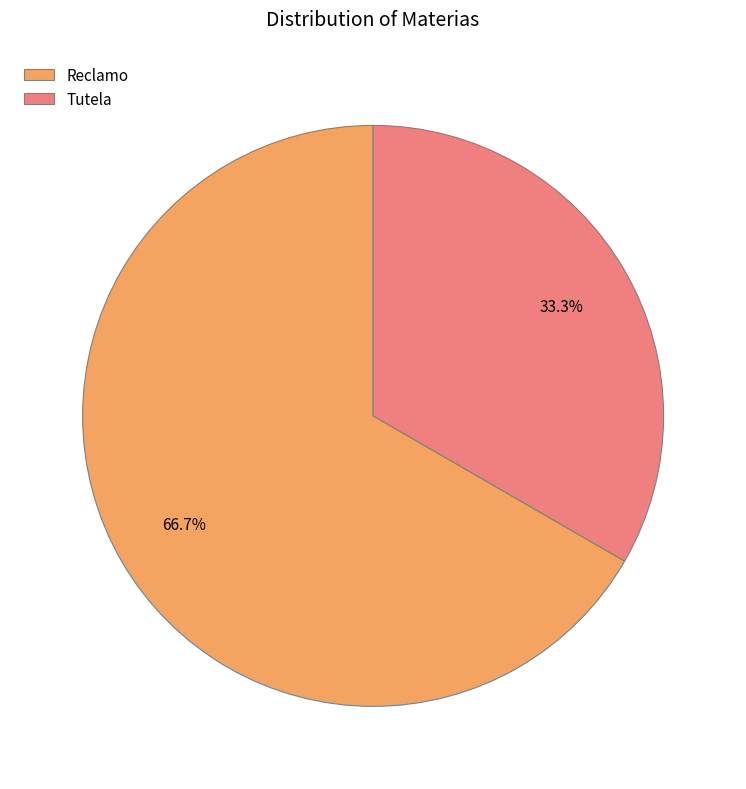

What is the total percentage of Tutela and Reclamo?

100.0%